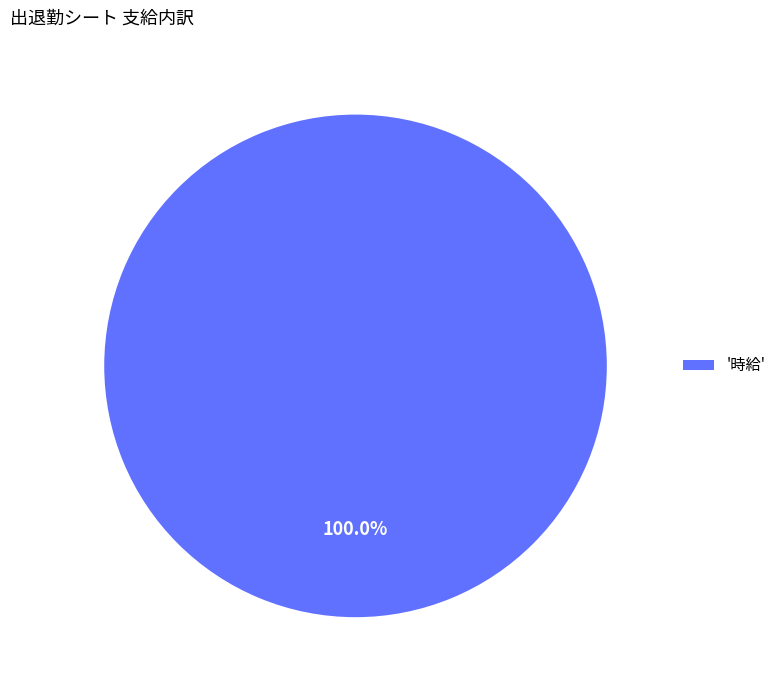

Rank the categories by value from highest to lowest.

'時給'